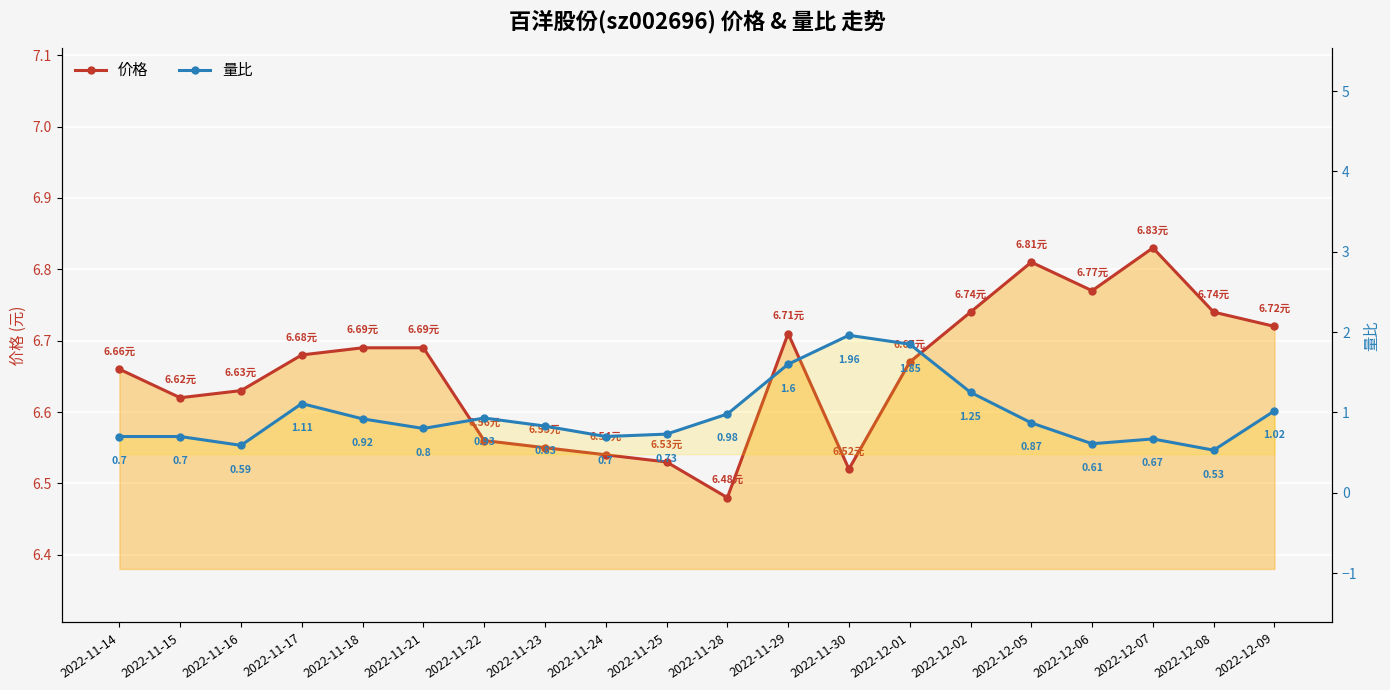

At 2022-12-02, list the series in order from smallest to largest.

量比, 价格